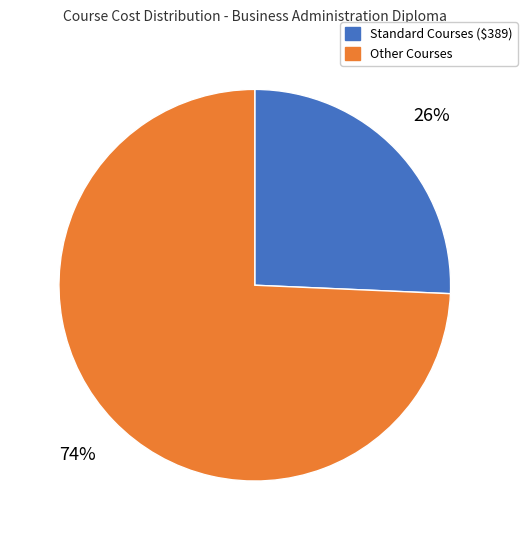

Does any single category account for the majority?

Yes